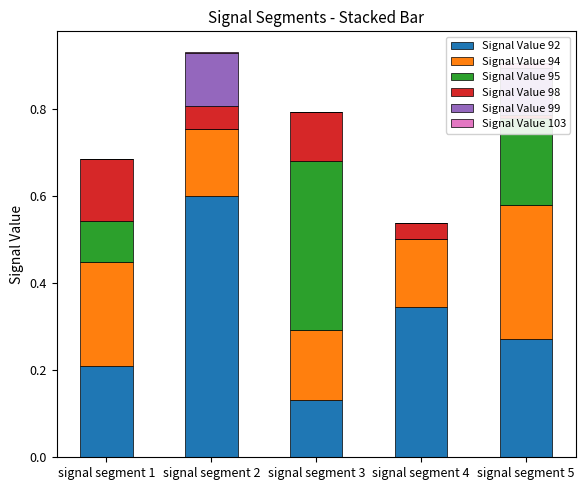

How many values in Signal Value 103 are above zero?

2